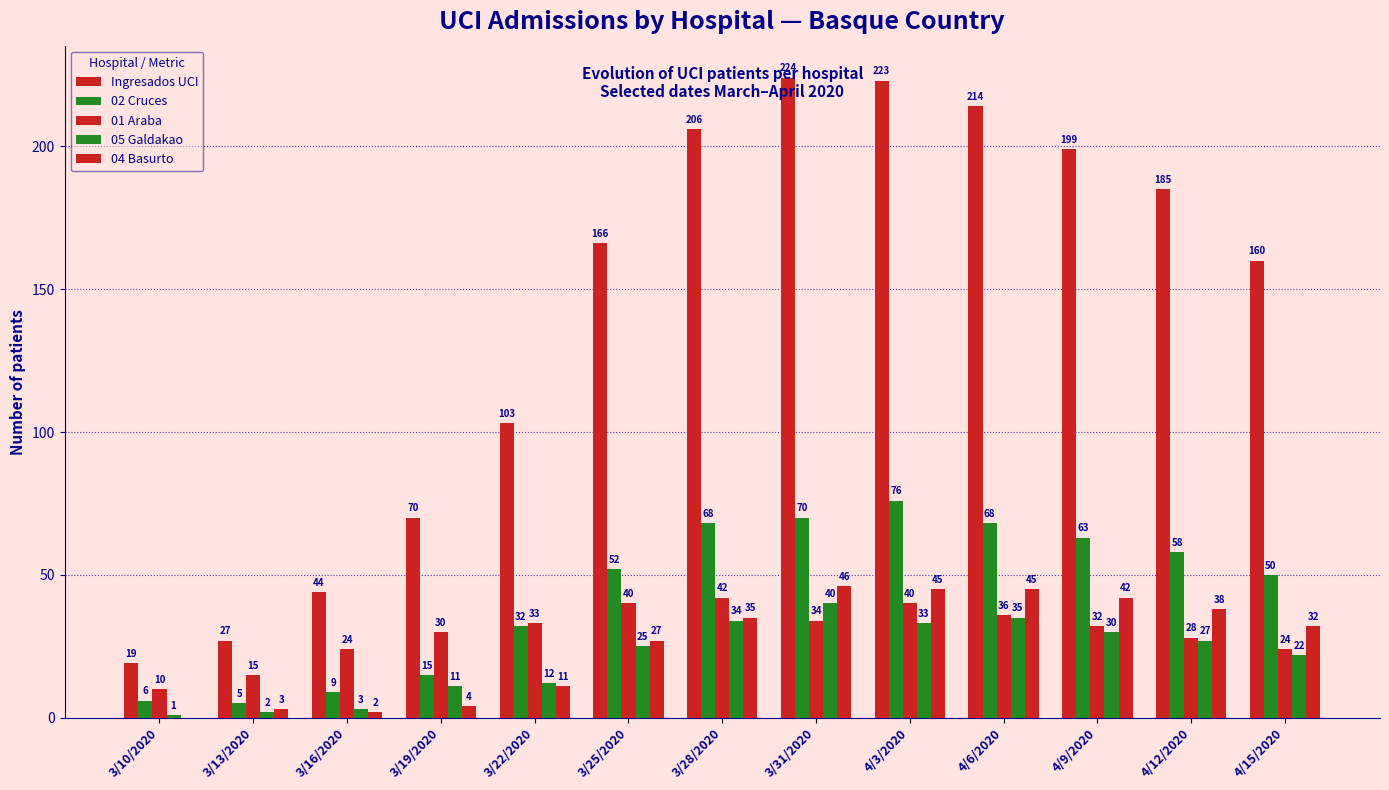

What is the lowest value of the 02 Cruces series?

5